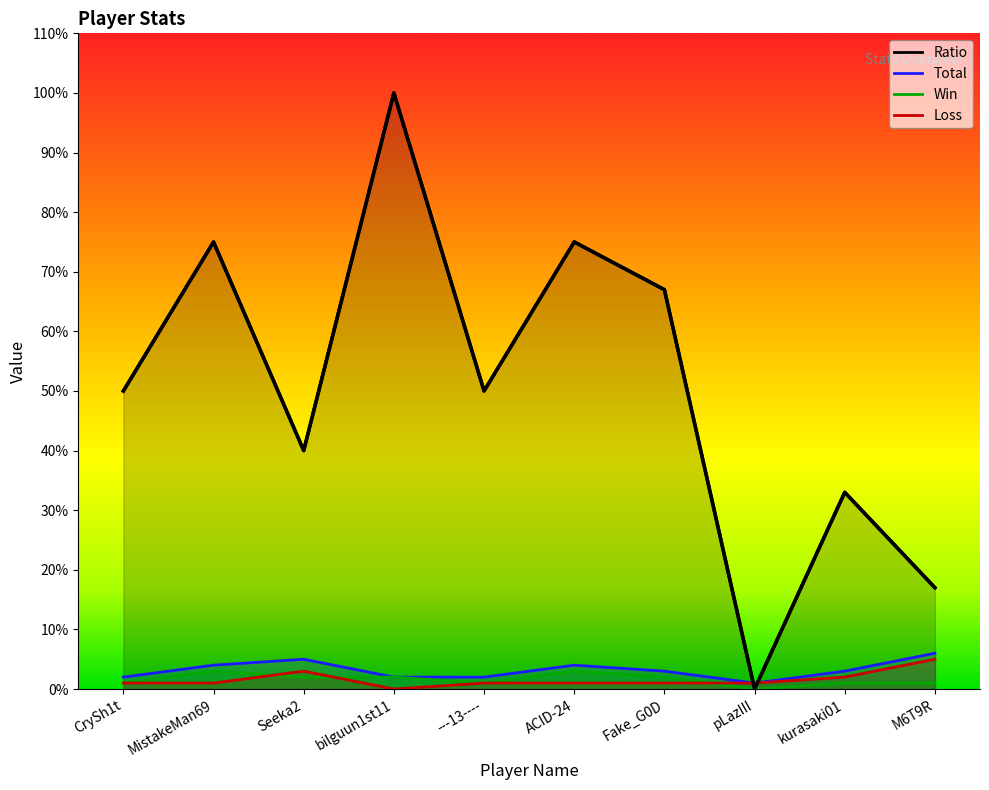

What is the sum of all Ratio values?

507